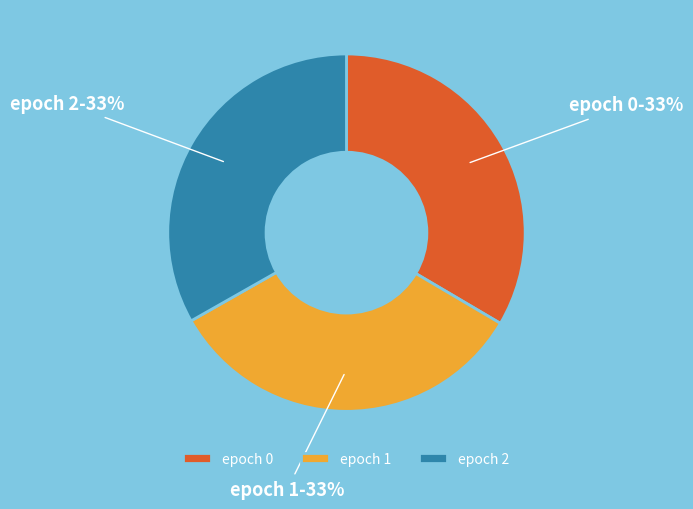

To the nearest percent, what is the combined percentage of epoch 2 and epoch 1?

67%